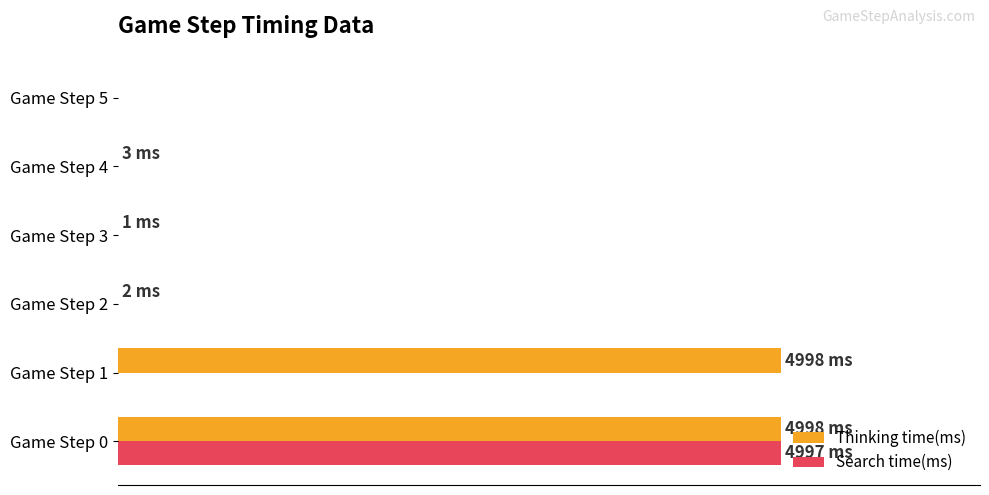

What is the sum of all Search time(ms) values?

4997